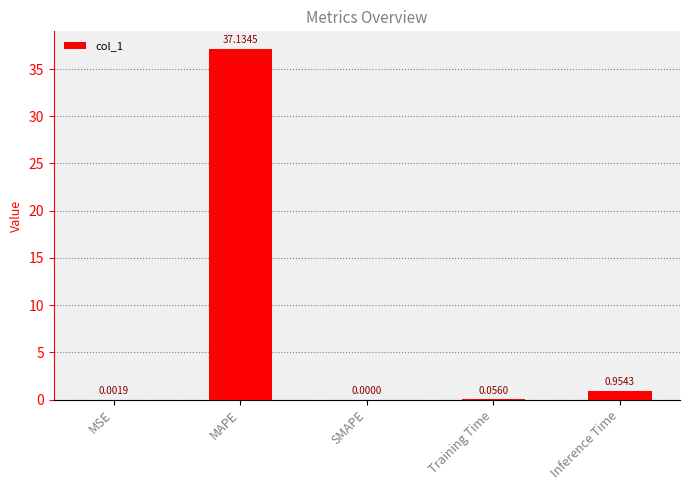

Where is the data nearest to the value 18?

Inference Time